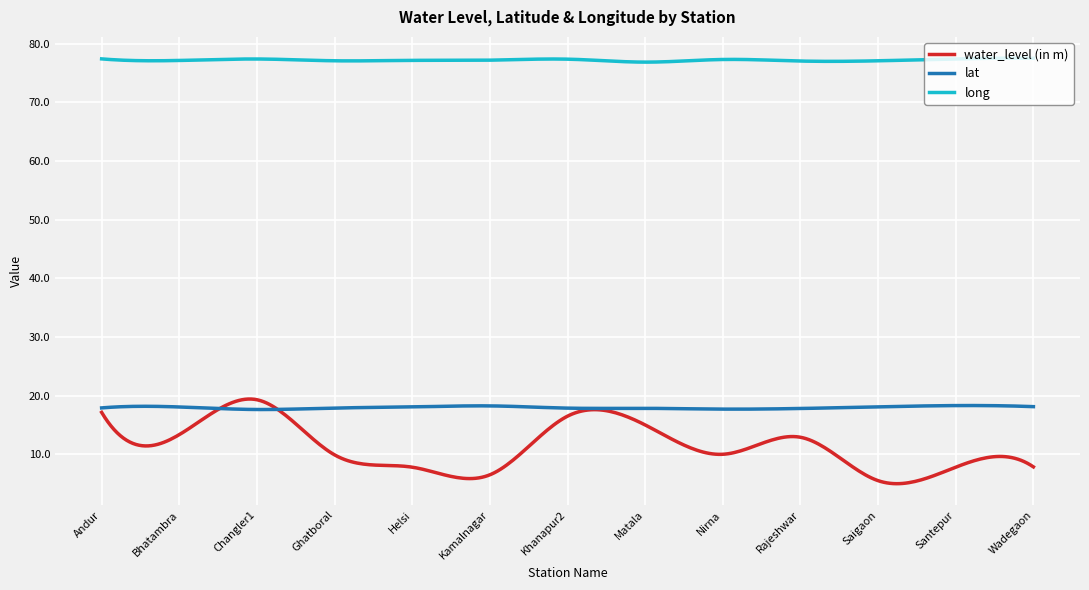

At how many categories does at least one series exceed 75?

300